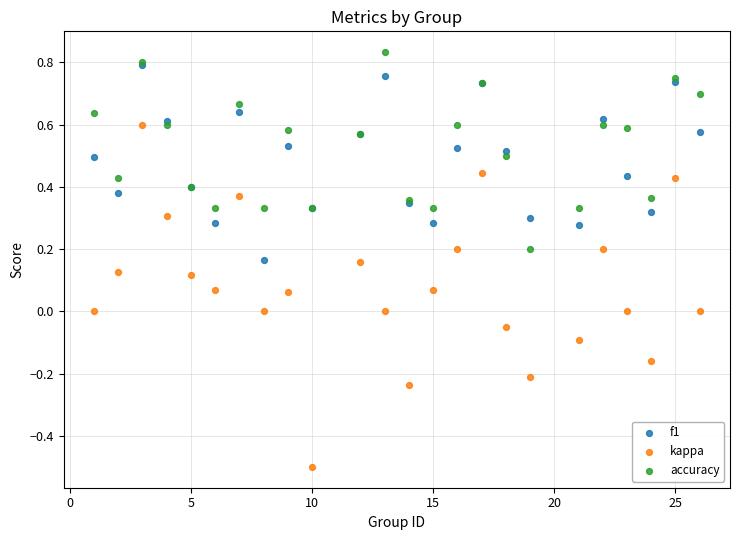

What are all the series names shown in the legend?

f1, kappa, accuracy